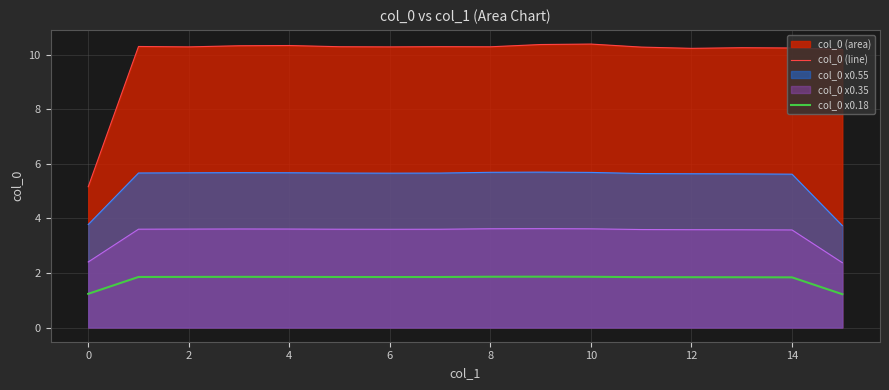

At which label does col_0 (line) reach its peak?

10